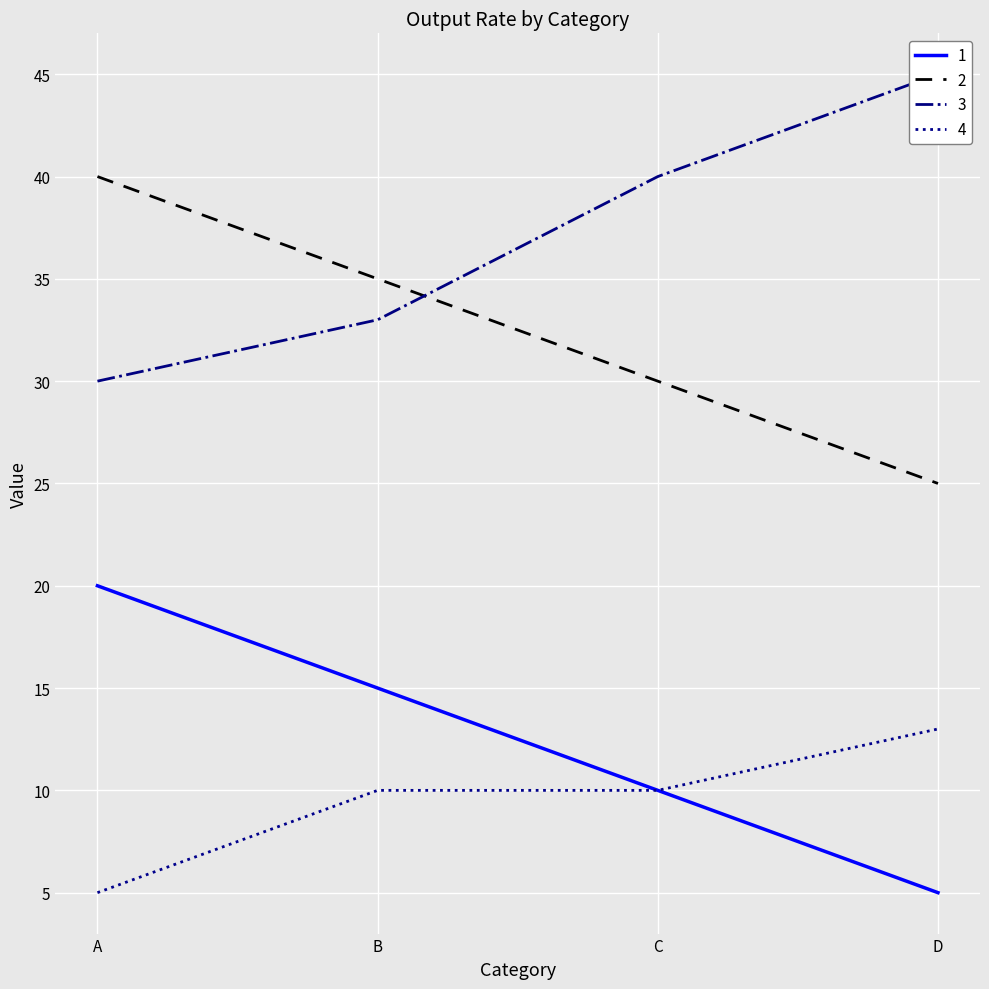

Reading left to right, transcribe all the data shown in this chart.

1: A=20	B=15	C=10	D=5
2: A=40	B=35	C=30	D=25
3: A=30	B=33	C=40	D=45
4: A=5	B=10	C=10	D=13